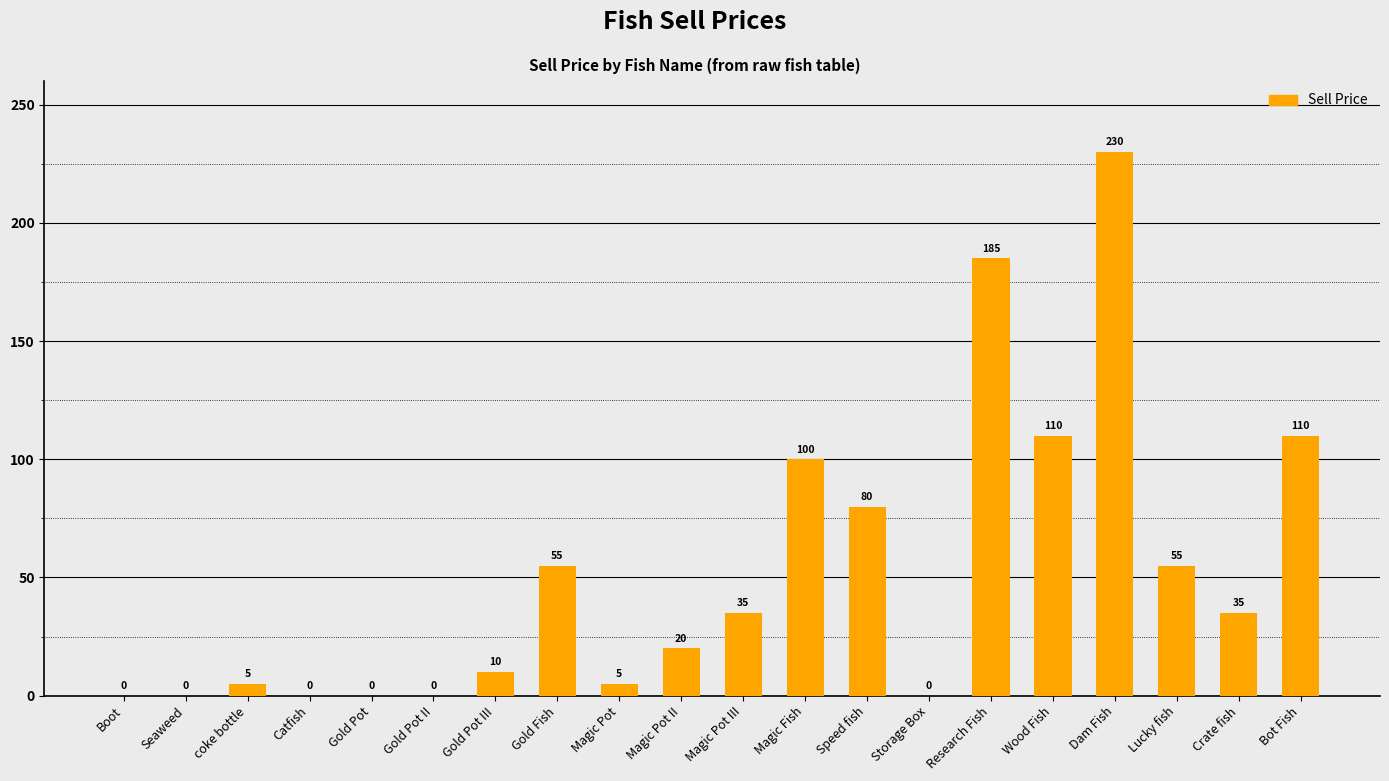

Approximately how many times larger is the value at Gold Fish compared to Wood Fish?

0.5